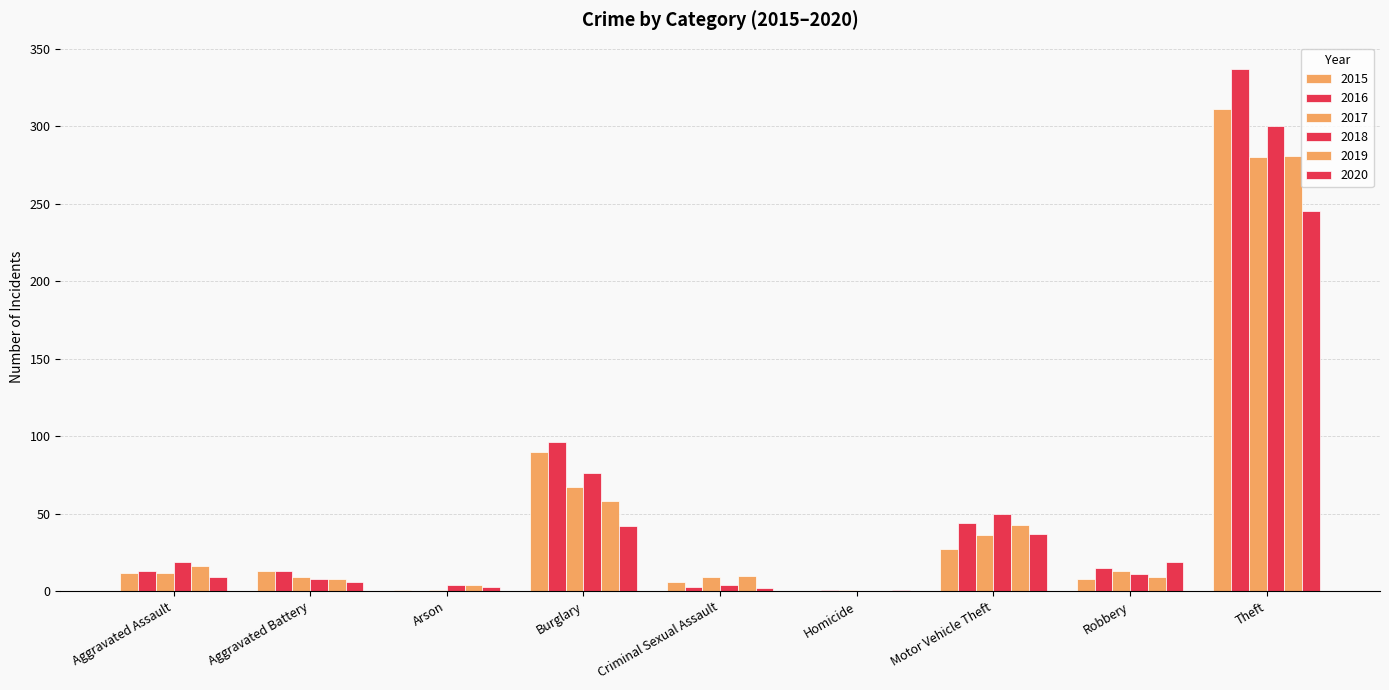

Where does the 2015 series first go above 12?

Aggravated Battery